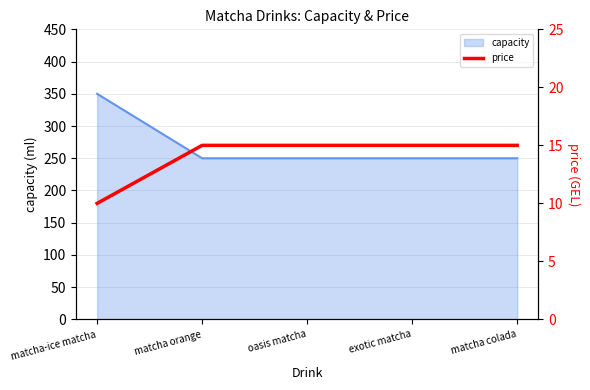

What position from the right is oasis matcha?

3